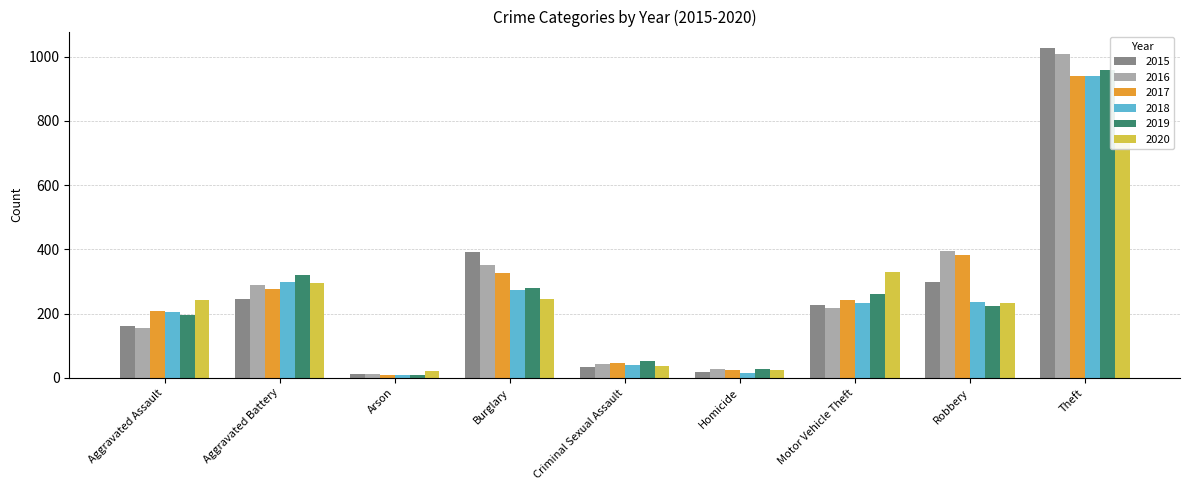

Which series has the largest total across all categories?

2016